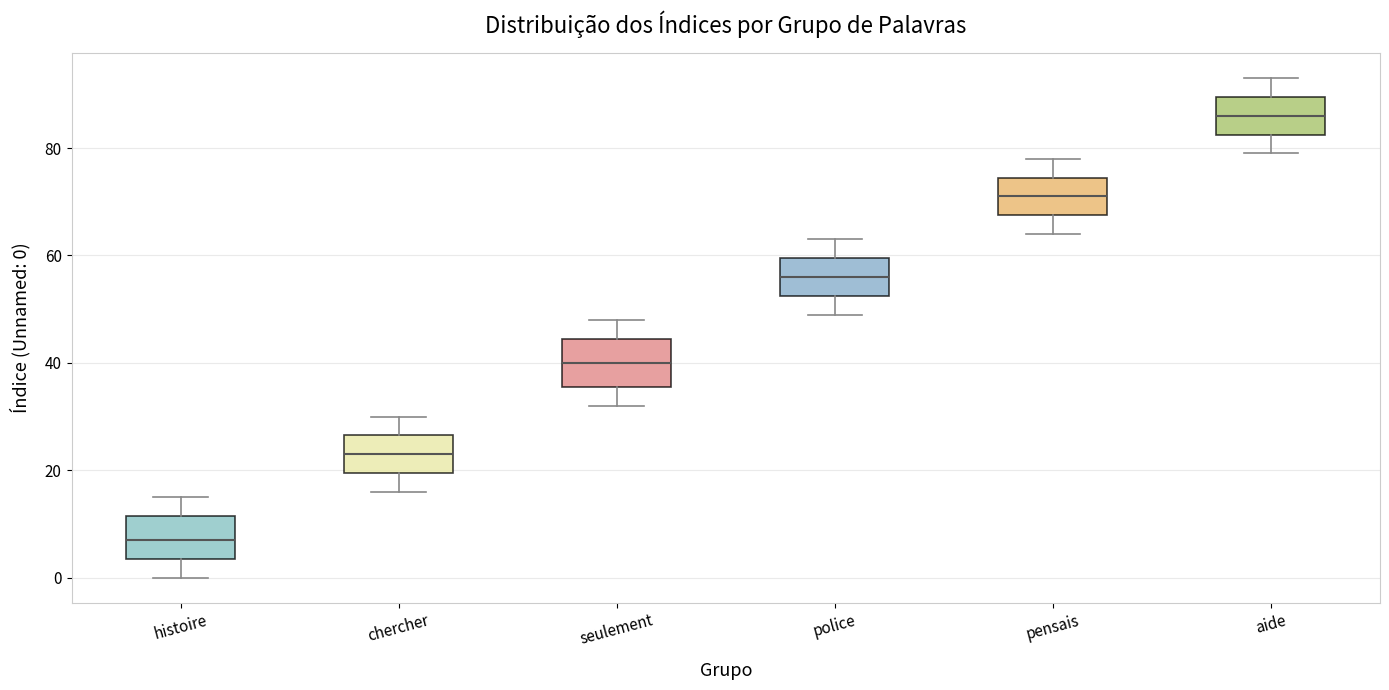

Reading left to right, transcribe this box plot: for each box, give where its median line is, the range the box spans, and where its two whiskers end, as read against the y-axis. The values are not printed on the chart, so give them approximately, as read against the axis.

histoire: median 8, box 4 to 12, whiskers 0 to 16
chercher: median 24, box 20 to 26, whiskers 16 to 30
seulement: median 40, box 36 to 44, whiskers 32 to 48
police: median 56, box 52 to 60, whiskers 50 to 64
pensais: median 72, box 68 to 74, whiskers 64 to 78
aide: median 86, box 82 to 90, whiskers 80 to 94